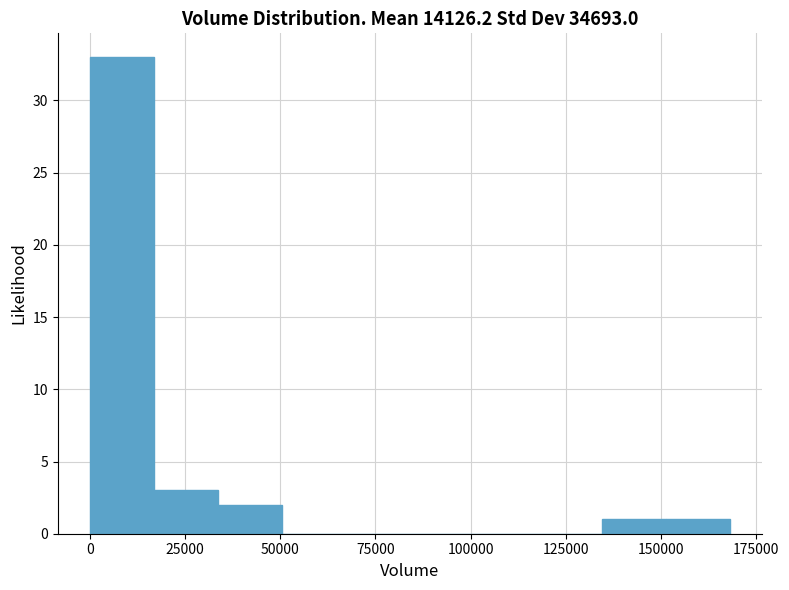

Read against the x-axis, roughly where is the centre of the tallest bar?

10000